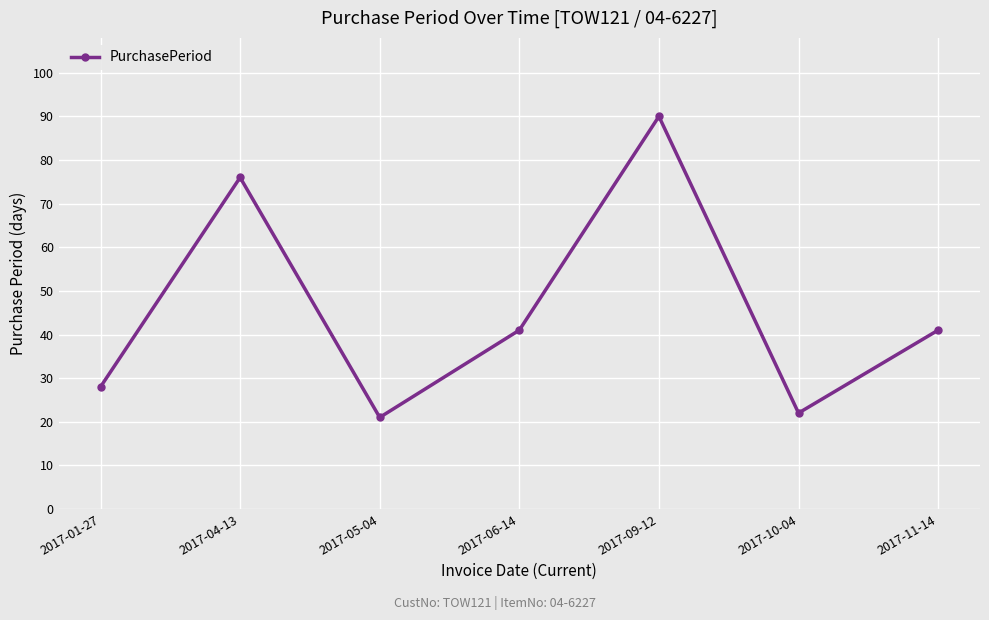

What is the change in value from 2017-05-04 to 2017-06-14?

+20